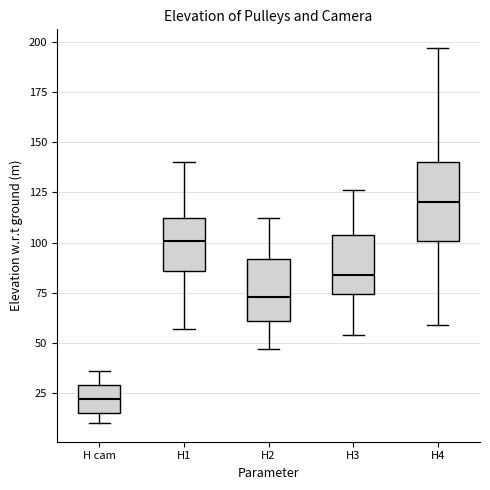

Reading left to right, transcribe this box plot: for each box, give where its median line is, the range the box spans, and where its two whiskers end, as read against the y-axis. The values are not printed on the chart, so give them approximately, as read against the axis.

H cam: median 20, box 15 to 30, whiskers 10 to 35
H1: median 100, box 85 to 110, whiskers 55 to 140
H2: median 75, box 60 to 90, whiskers 45 to 110
H3: median 85, box 75 to 105, whiskers 55 to 125
H4: median 120, box 100 to 140, whiskers 60 to 195